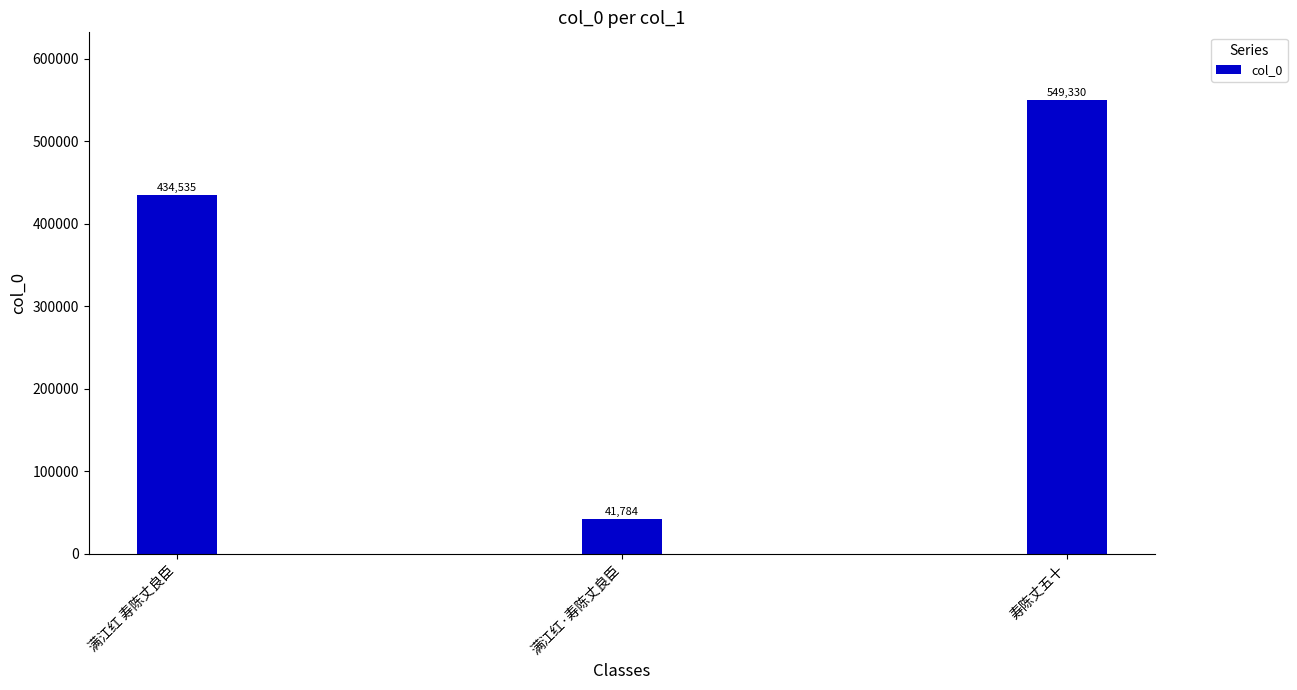

What position from the right is 满江红·寿陈丈良臣?

2